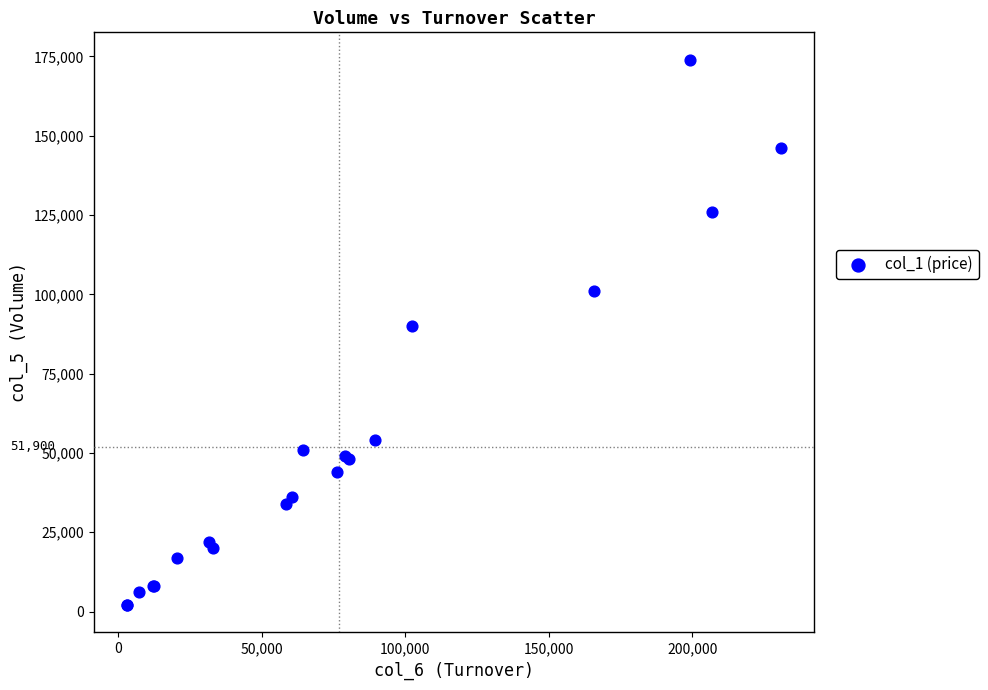

What Y value in the scatter plot is closest to 88000?

90000